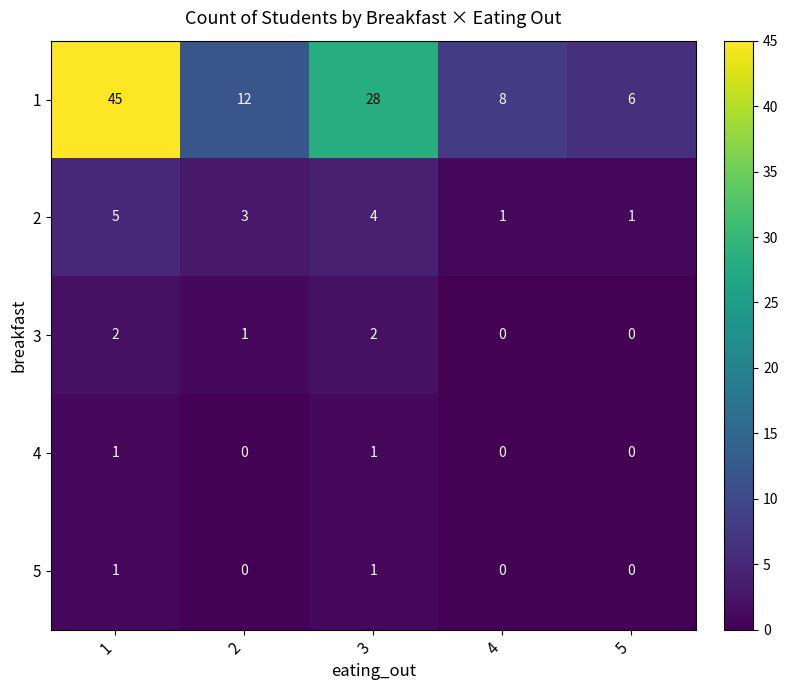

At which label does 3 first exceed 1?

1